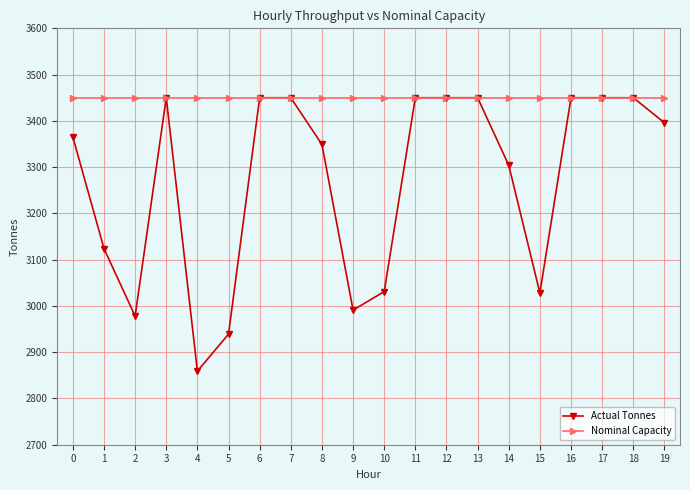

Where is the first local minimum for Actual Tonnes?

2